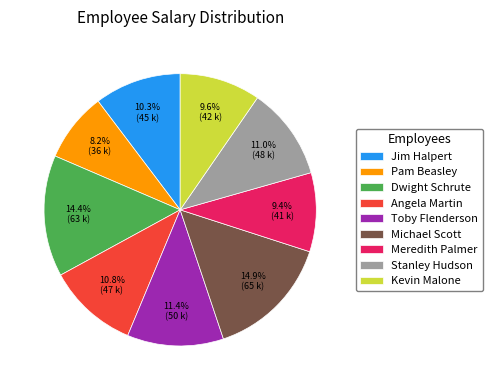

What portion of the pie excludes Dwight Schrute?

85.6%